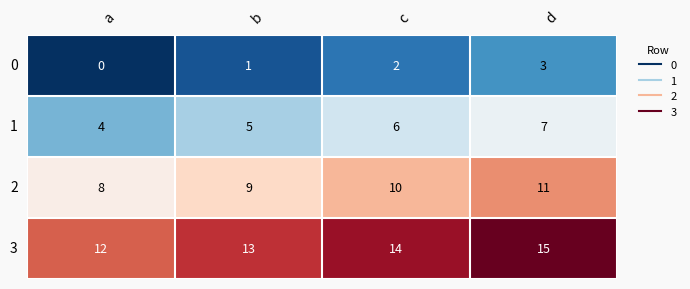

Reading left to right, what are all the values shown in this chart?

0: a=0	b=1	c=2	d=3
1: a=4	b=5	c=6	d=7
2: a=8	b=9	c=10	d=11
3: a=12	b=13	c=14	d=15